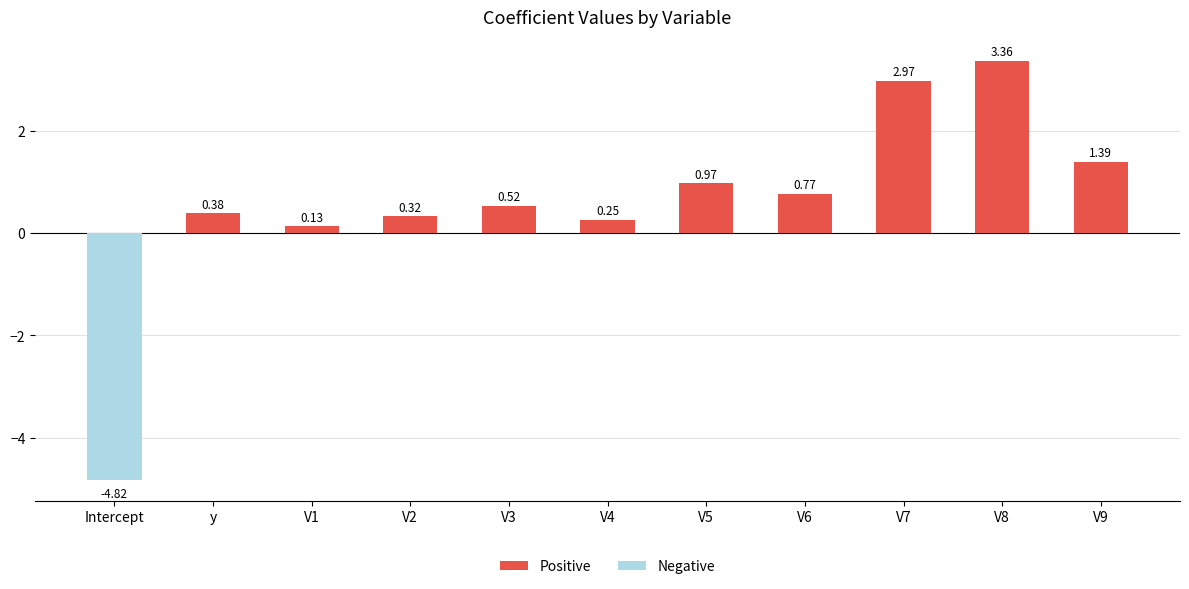

List the labels in order of Positive value, largest first.

V8, V7, V9, V5, V6, V3, y, V2, V4, V1